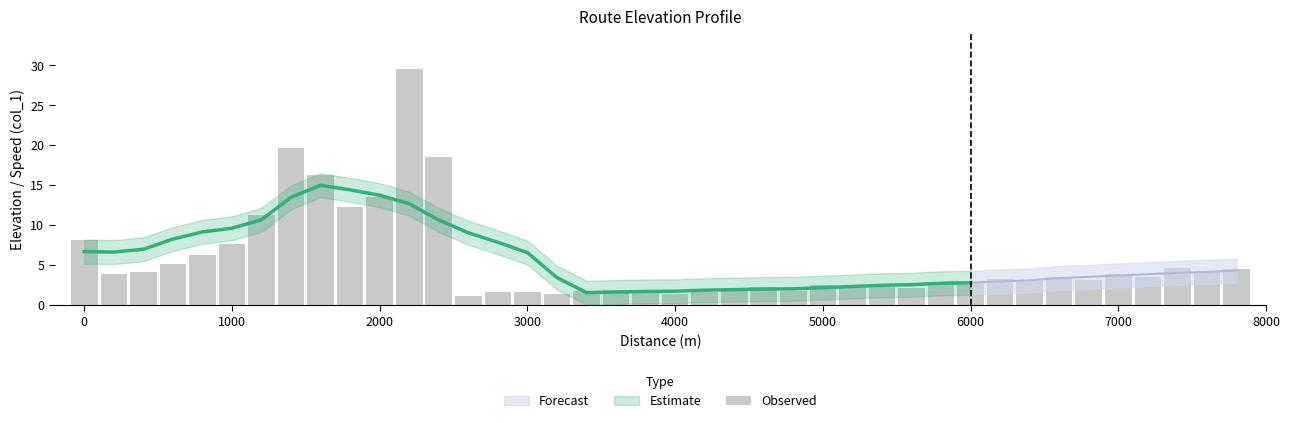

How many values exceed 3?

21